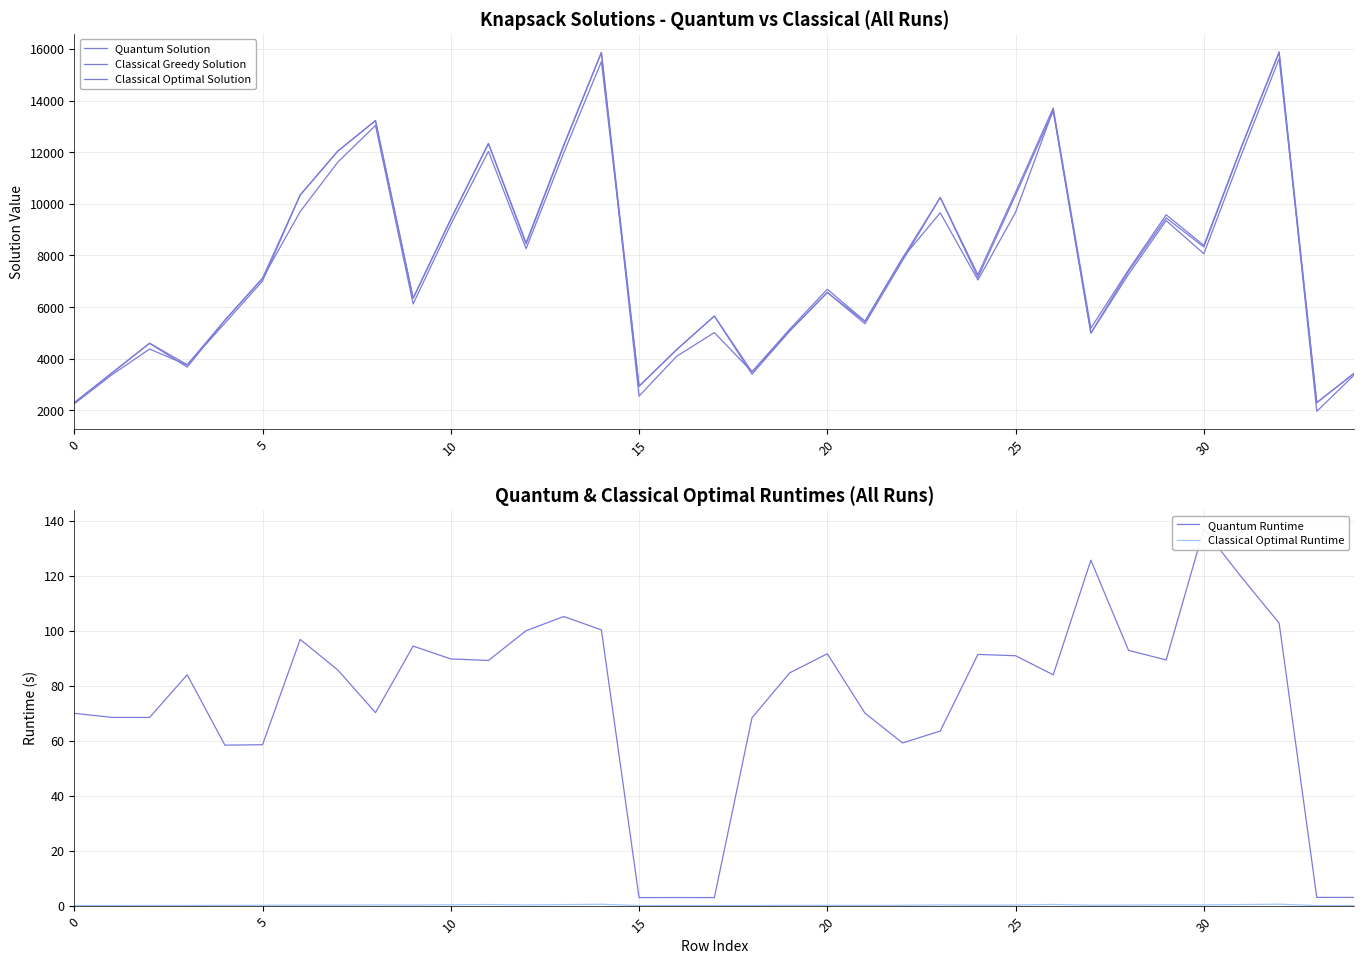

Which category has the lowest value across all series?

33